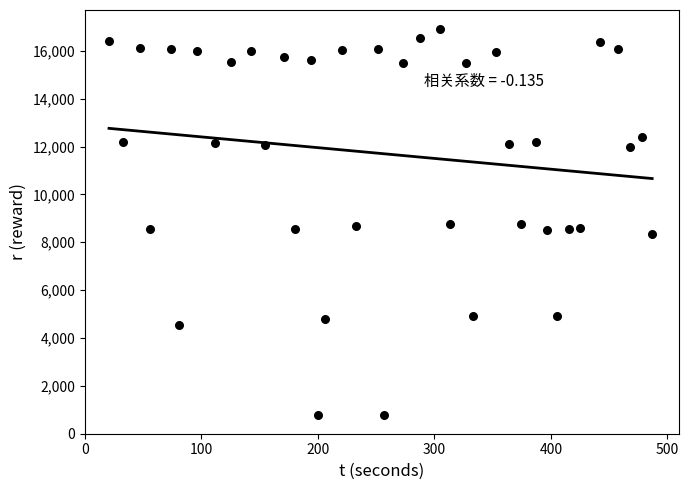

What is the range of Y values (max minus min)?

16100